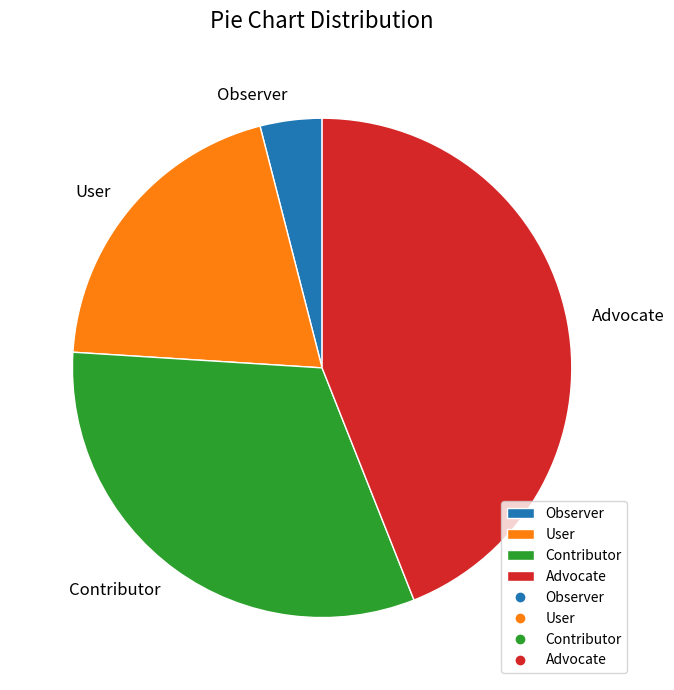

What is the smallest slice in the pie chart?

Observer